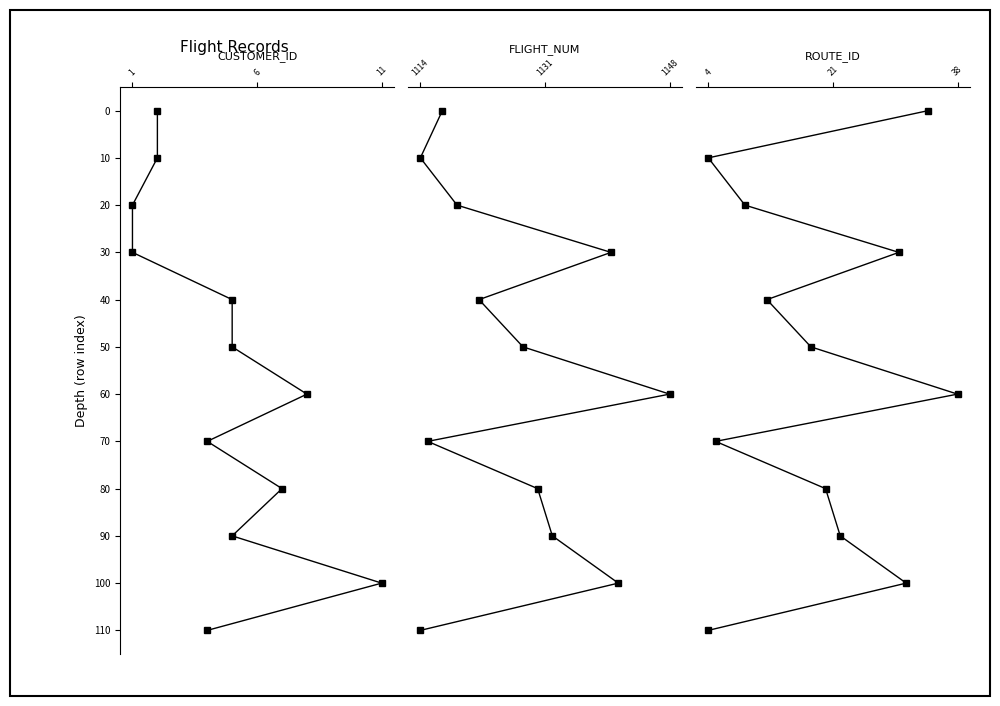

True or false: CUSTOMER_ID has more than 0 interior local peaks.

False